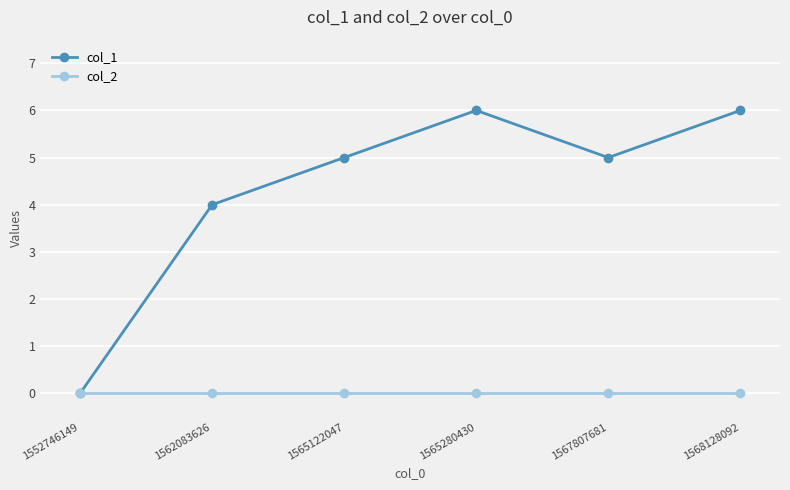

What are all the series names shown in the legend?

col_1, col_2